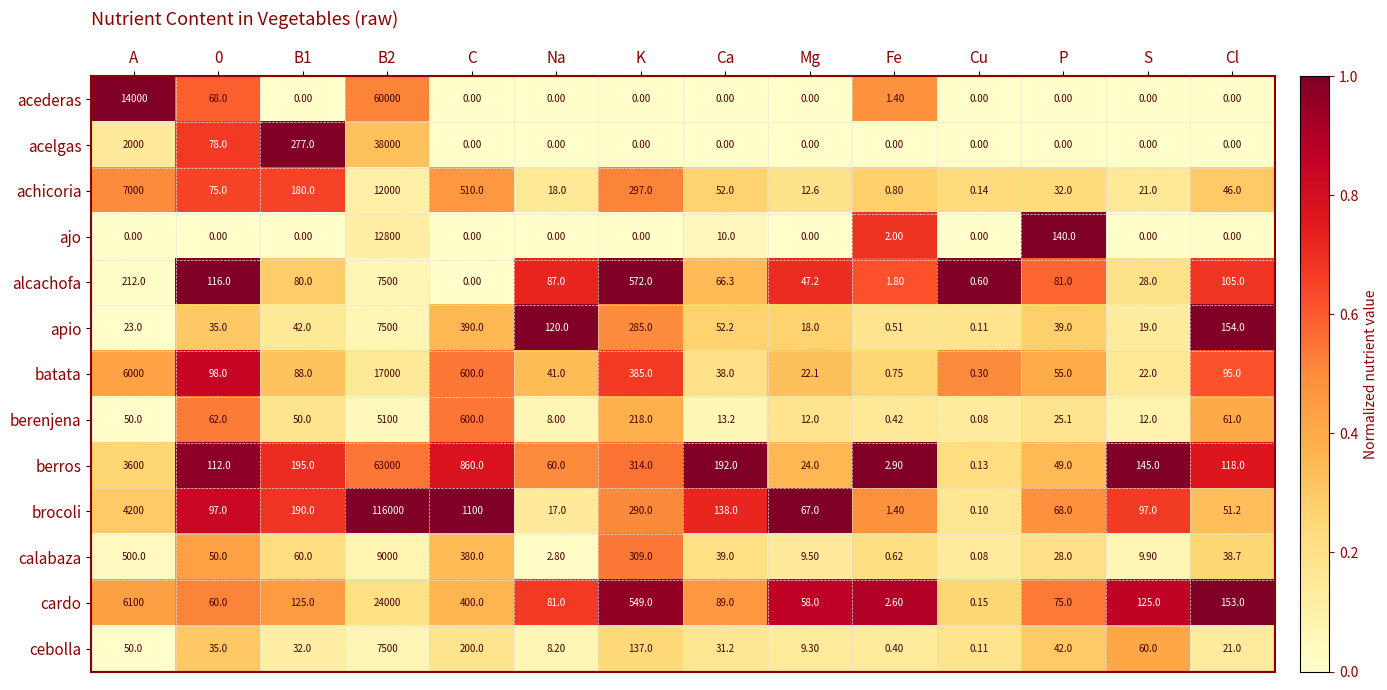

Which series has the largest total across all categories?

brocoli